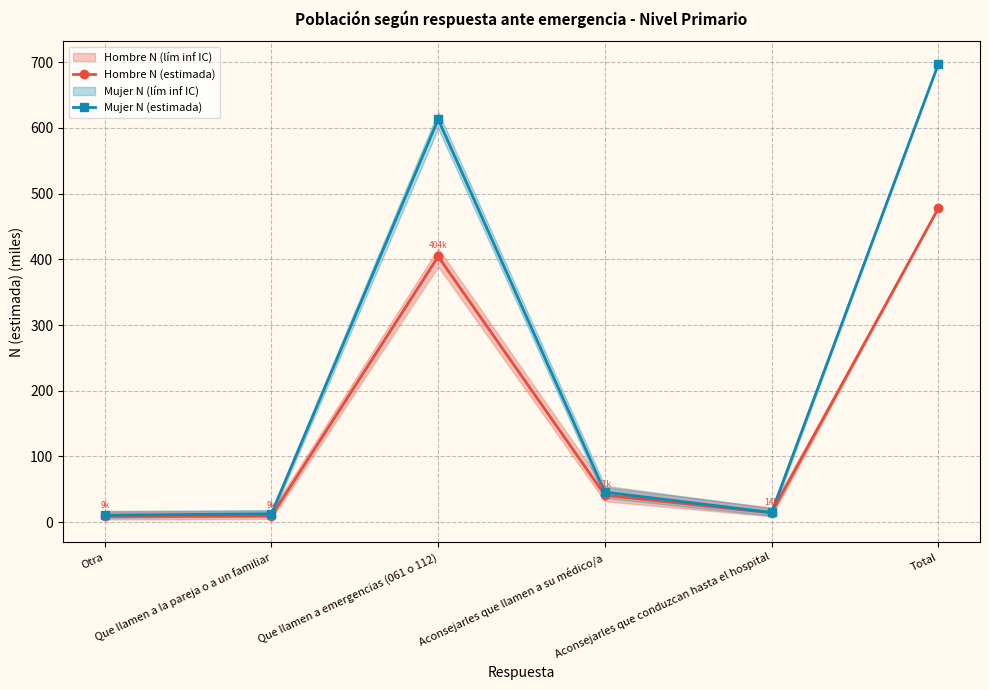

What is the value of the Hombre N (estimada) point at the 5th from the left?

14.2